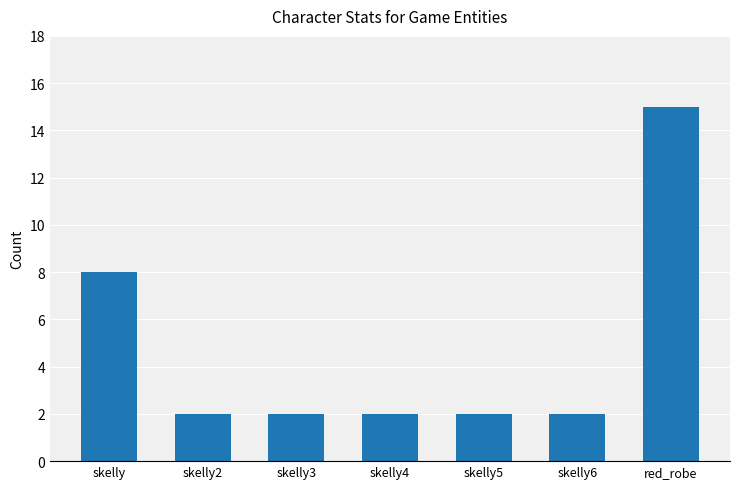

Count the number of data series in this chart.

1